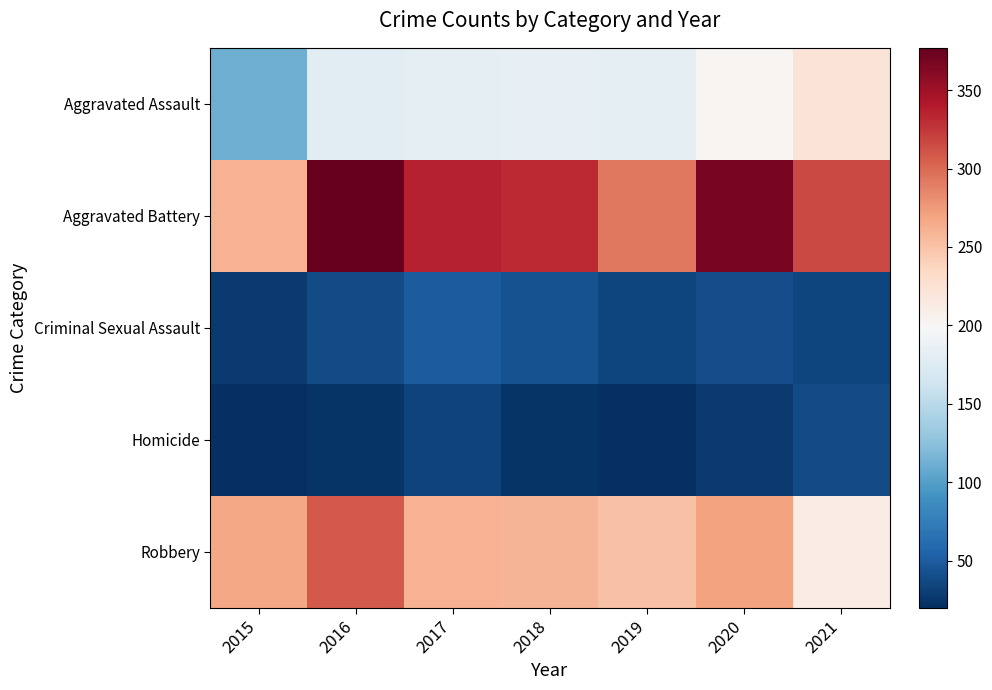

Reading left to right, extract all data points from this chart.

Aggravated Assault: 2015=111	2016=178	2017=182	2018=184	2019=181	2020=202	2021=222
Aggravated Battery: 2015=260	2016=377	2017=336	2018=331	2019=293	2020=368	2021=317
Criminal Sexual Assault: 2015=28	2016=39	2017=50	2018=43	2019=34	2020=40	2021=35
Homicide: 2015=20	2016=24	2017=33	2018=24	2019=20	2020=27	2021=39
Robbery: 2015=267	2016=308	2017=260	2018=259	2019=251	2020=271	2021=212